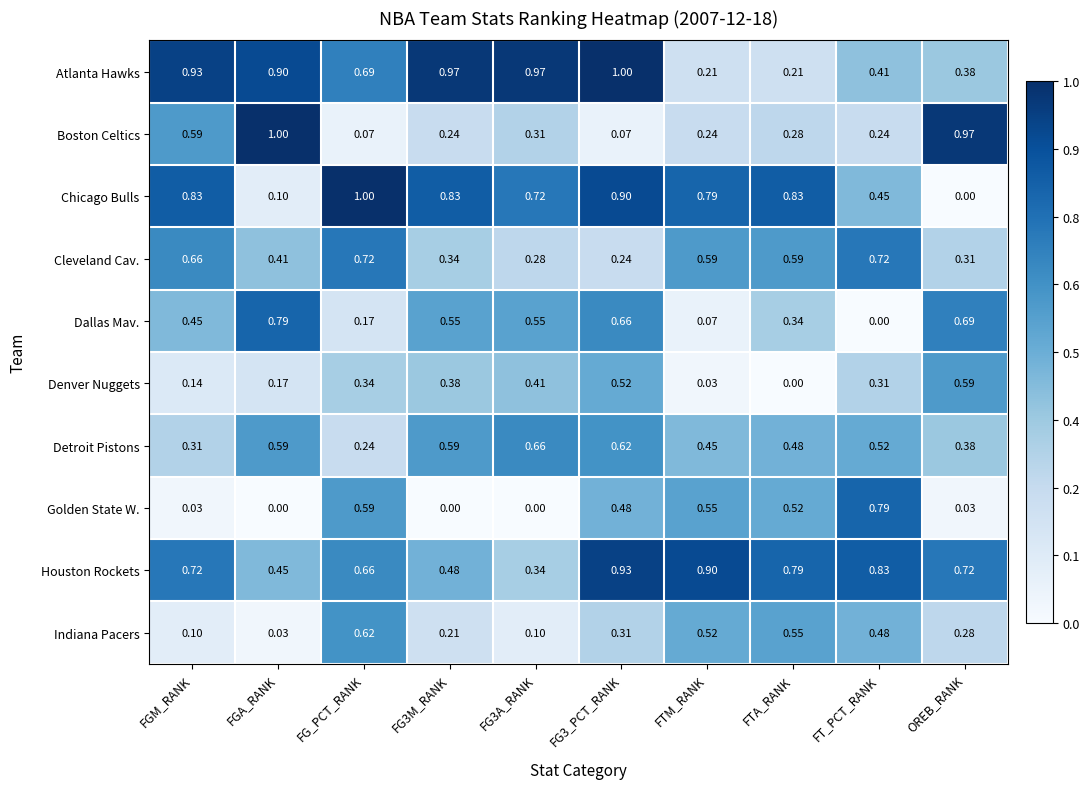

At FGA_RANK, list the series in order from smallest to largest.

Golden State W., Indiana Pacers, Chicago Bulls, Denver Nuggets, Cleveland Cav., Houston Rockets, Detroit Pistons, Dallas Mav., Atlanta Hawks, Boston Celtics